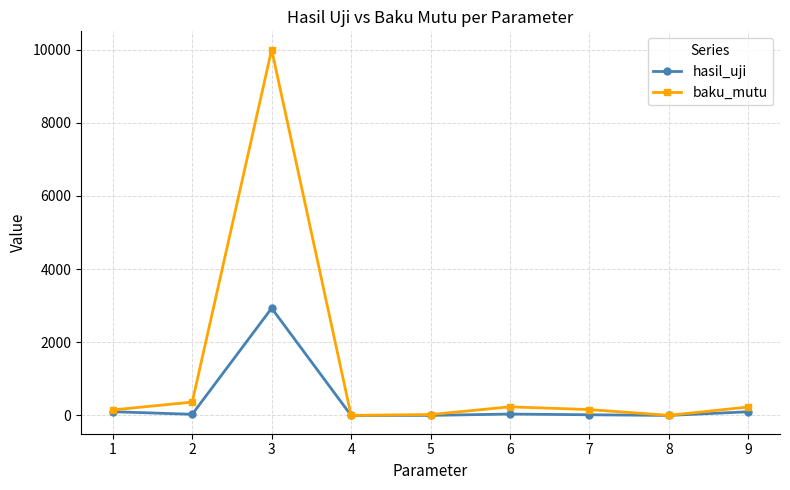

True or false: baku_mutu has more than 0 interior local peaks.

True